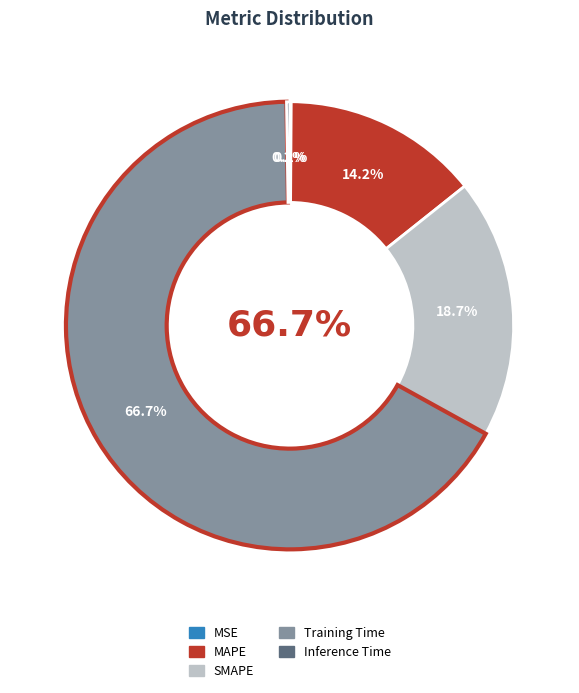

What is the change in value from SMAPE to Training Time?

+1.6